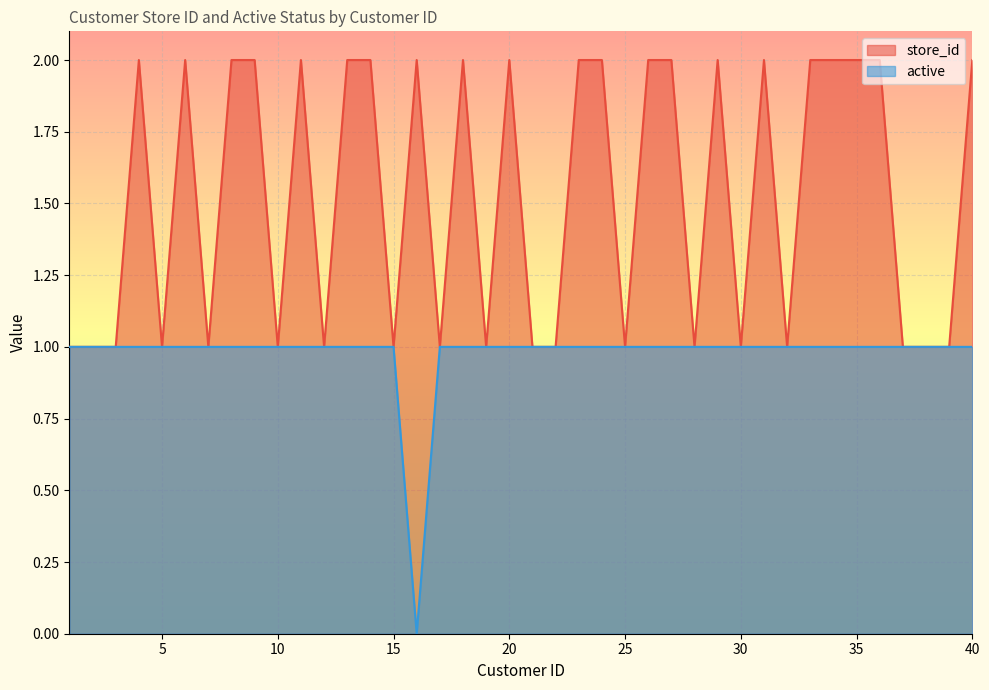

What is the value of the store_id point at the 16th from the left?

2